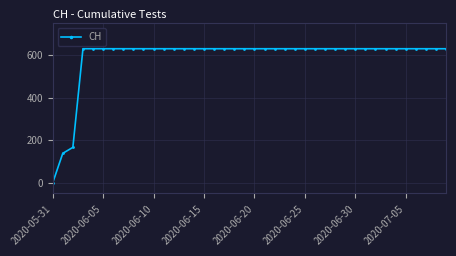

What is the value of the 37th point from the left?

631